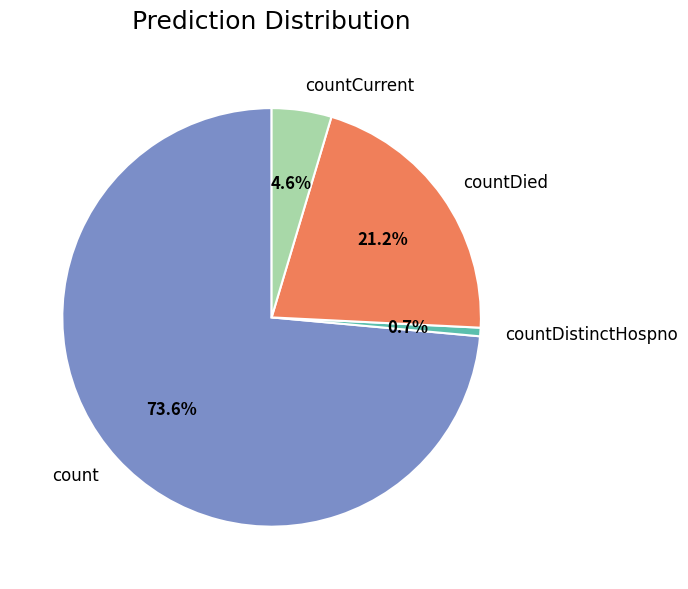

Rank the categories by value from highest to lowest.

count, countDied, countCurrent, countDistinctHospno